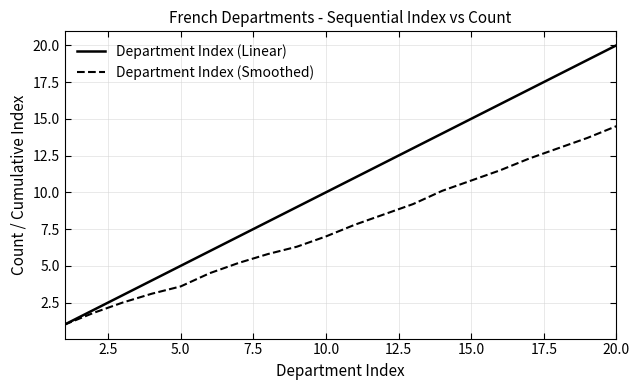

Which series has the widest spread of values?

Department Index (Linear)